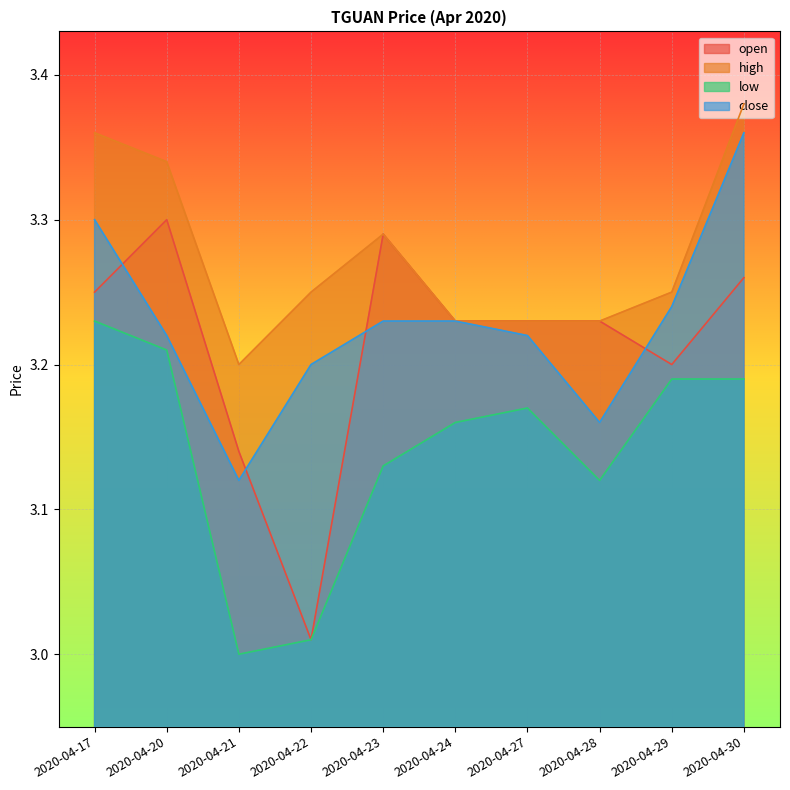

What is the greatest value displayed?

3.4